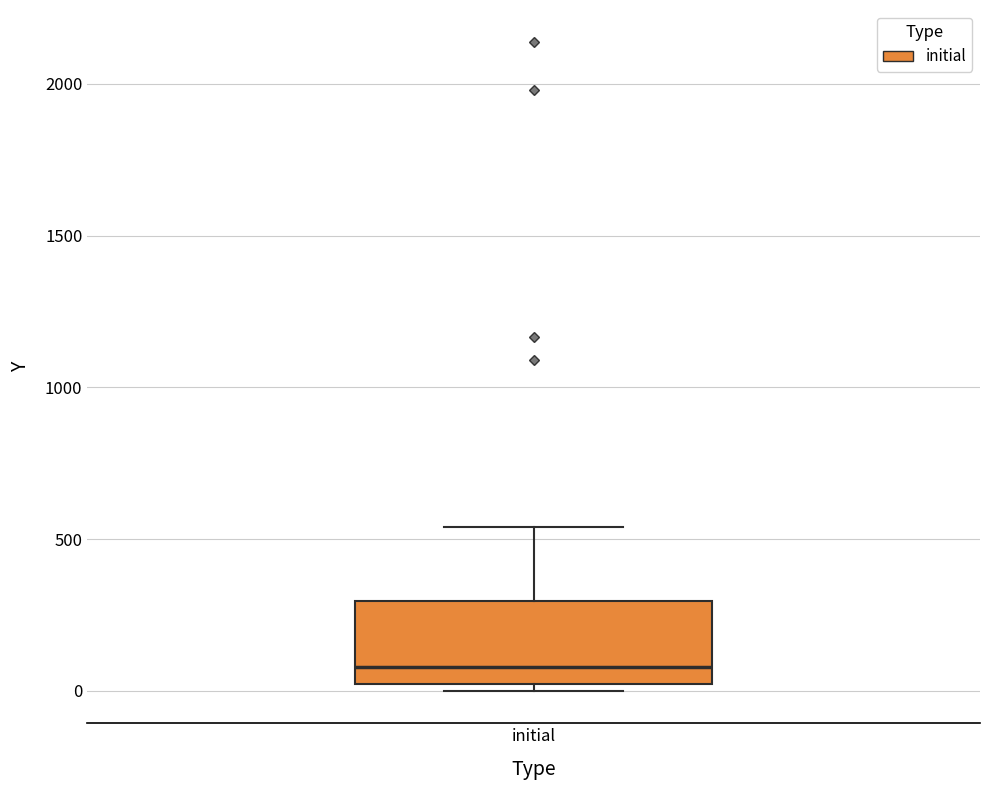

Where does the median line of the box for initial sit on the y-axis? The values are not printed on the chart, so give them approximately, as read against the axis.

100